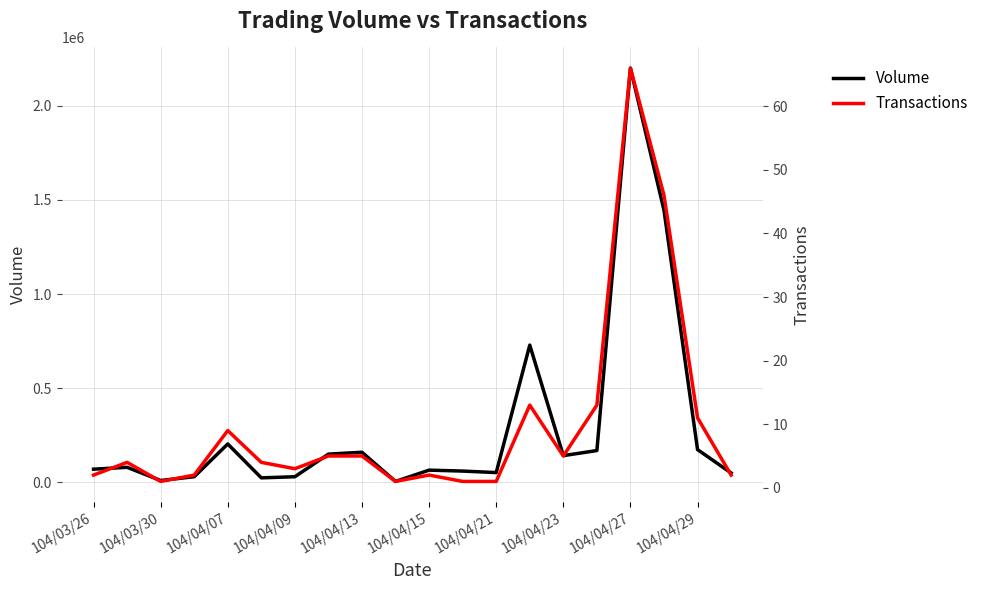

Which series has the largest total across all categories?

Volume